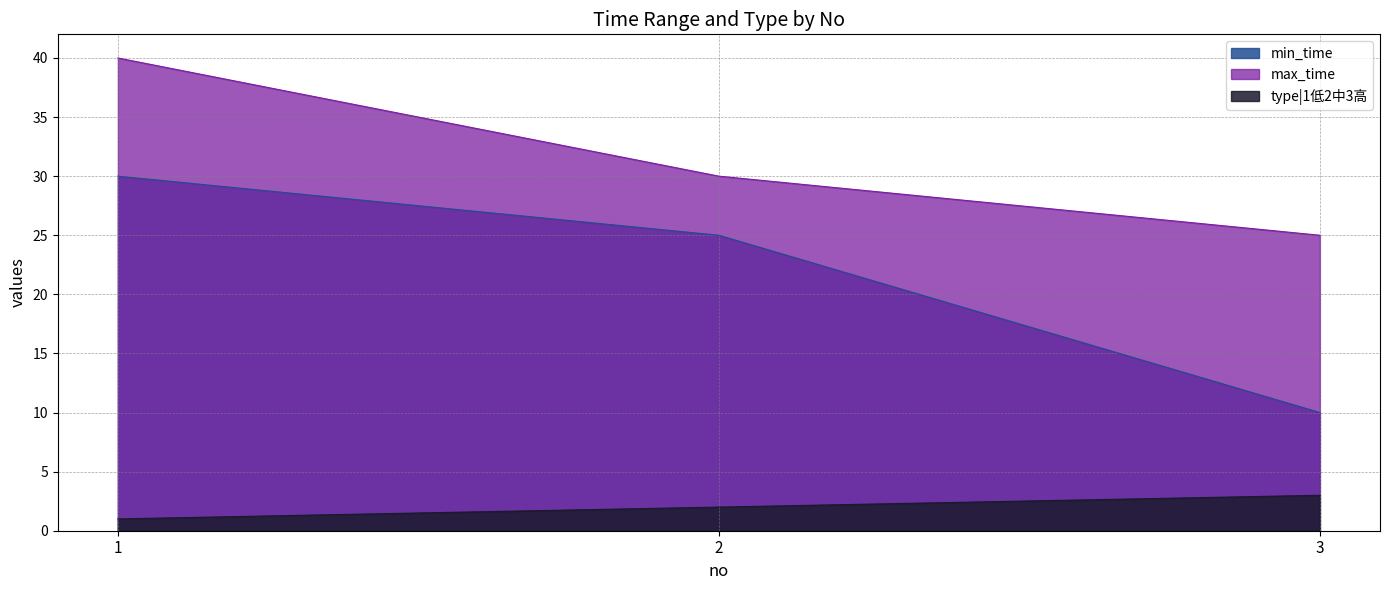

What is the difference between the highest and lowest values at 3?

22